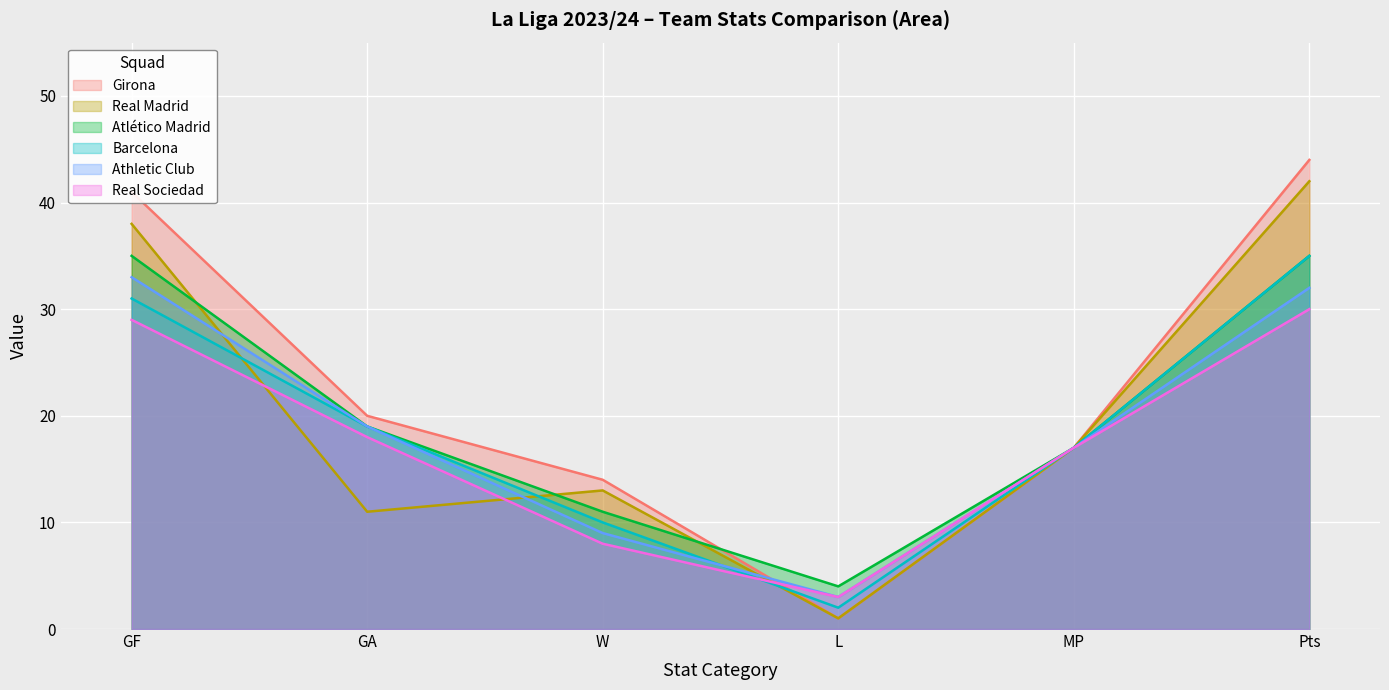

At how many categories does at least one series exceed 40?

2